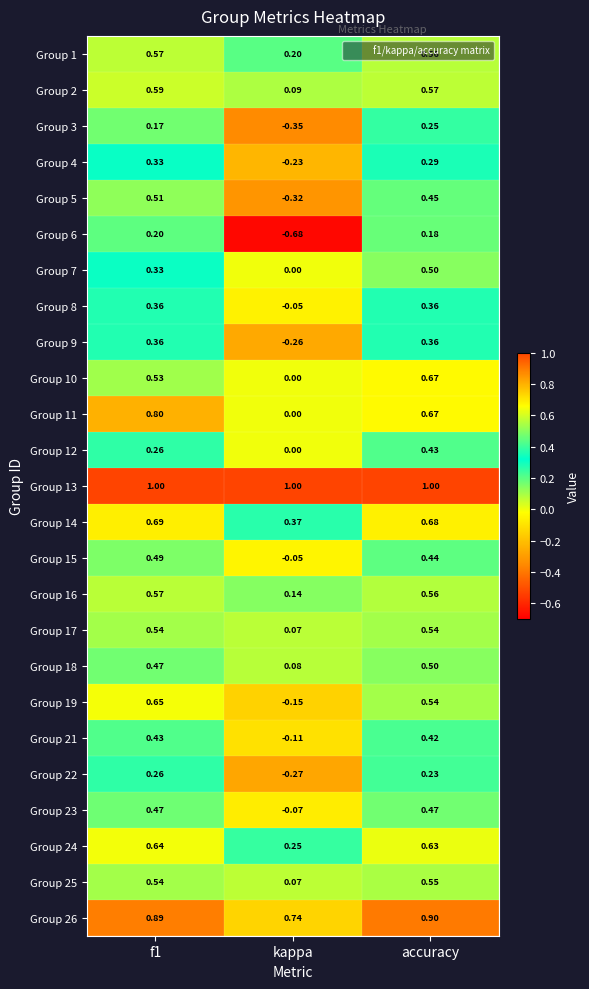

At which category is the sum across all series the highest?

accuracy